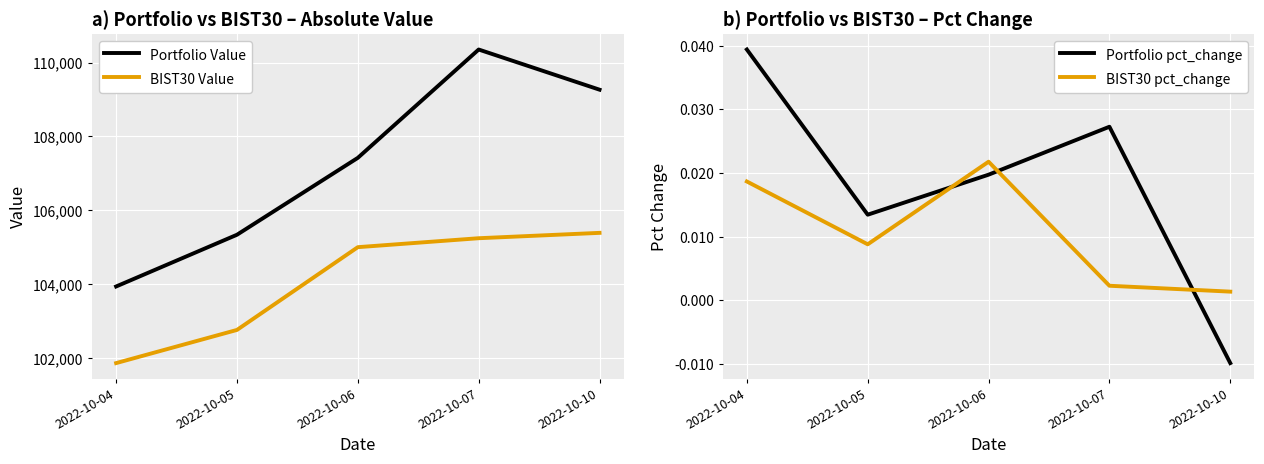

Is it true that BIST30 pct_change equals 0.0 at 2022-10-10?

False